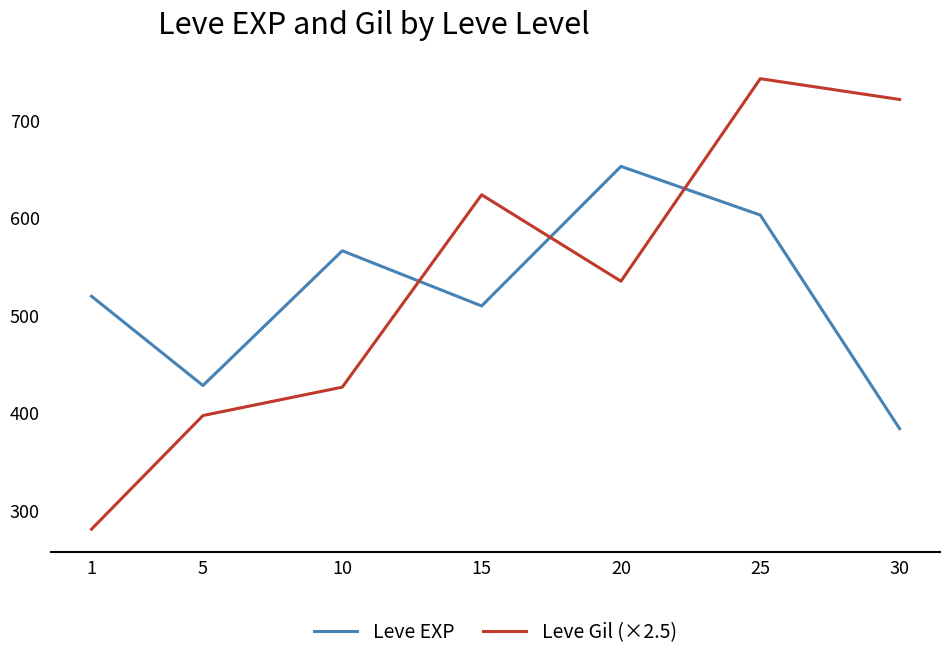

How many intersections are there between Leve EXP and Leve Gil (×2.5)?

3